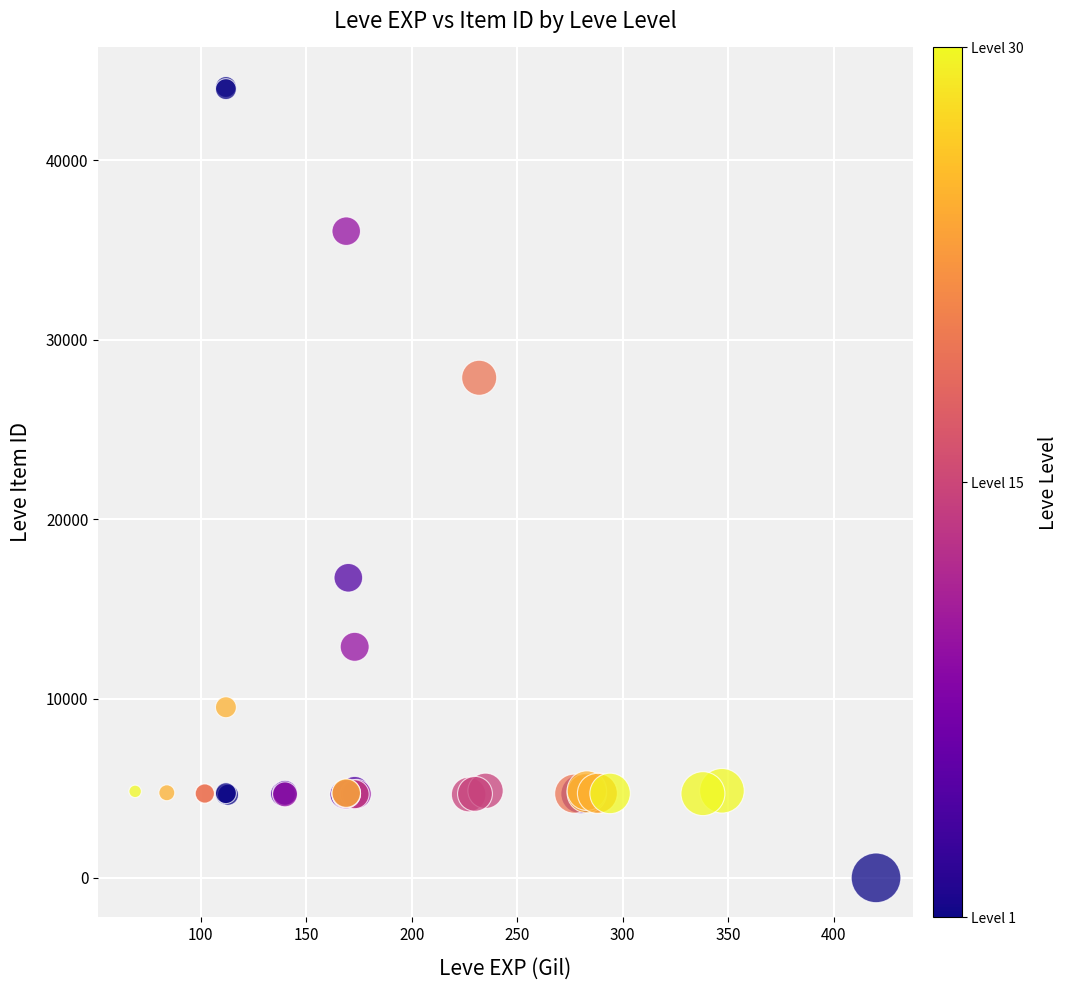

What Y value in the scatter plot is closest to 22050?

16734